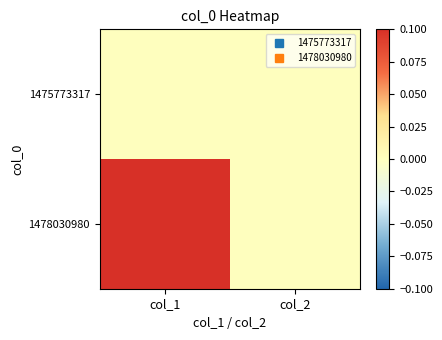

Which series changed the most between col_1 and col_2?

1478030980